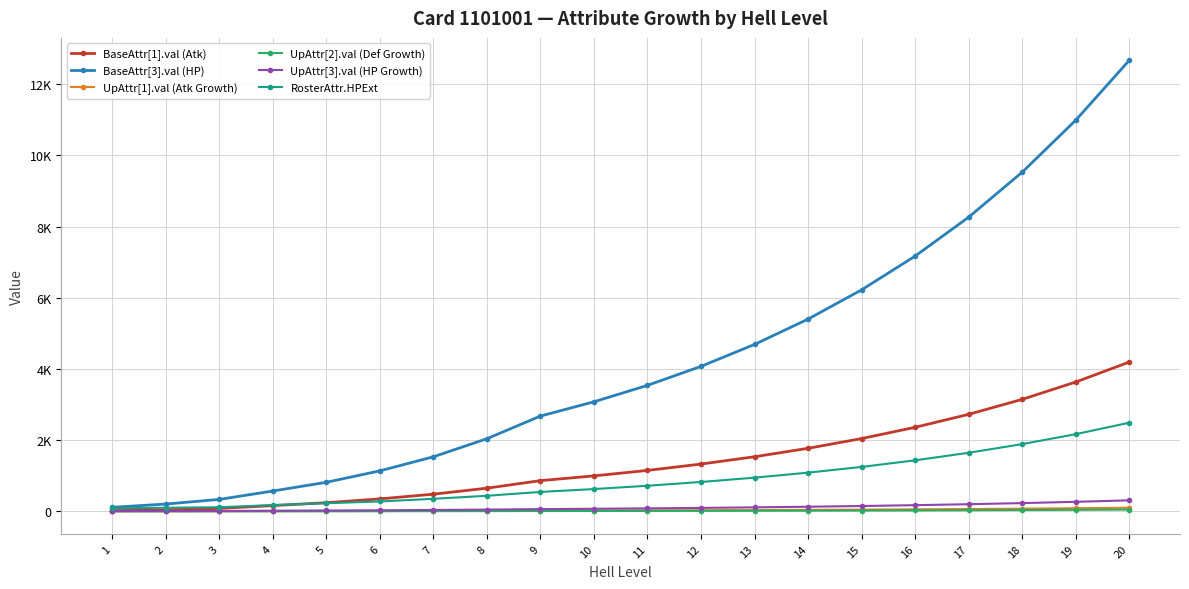

How many intersections are there between BaseAttr[1].val (Atk) and RosterAttr.HPExt?

1